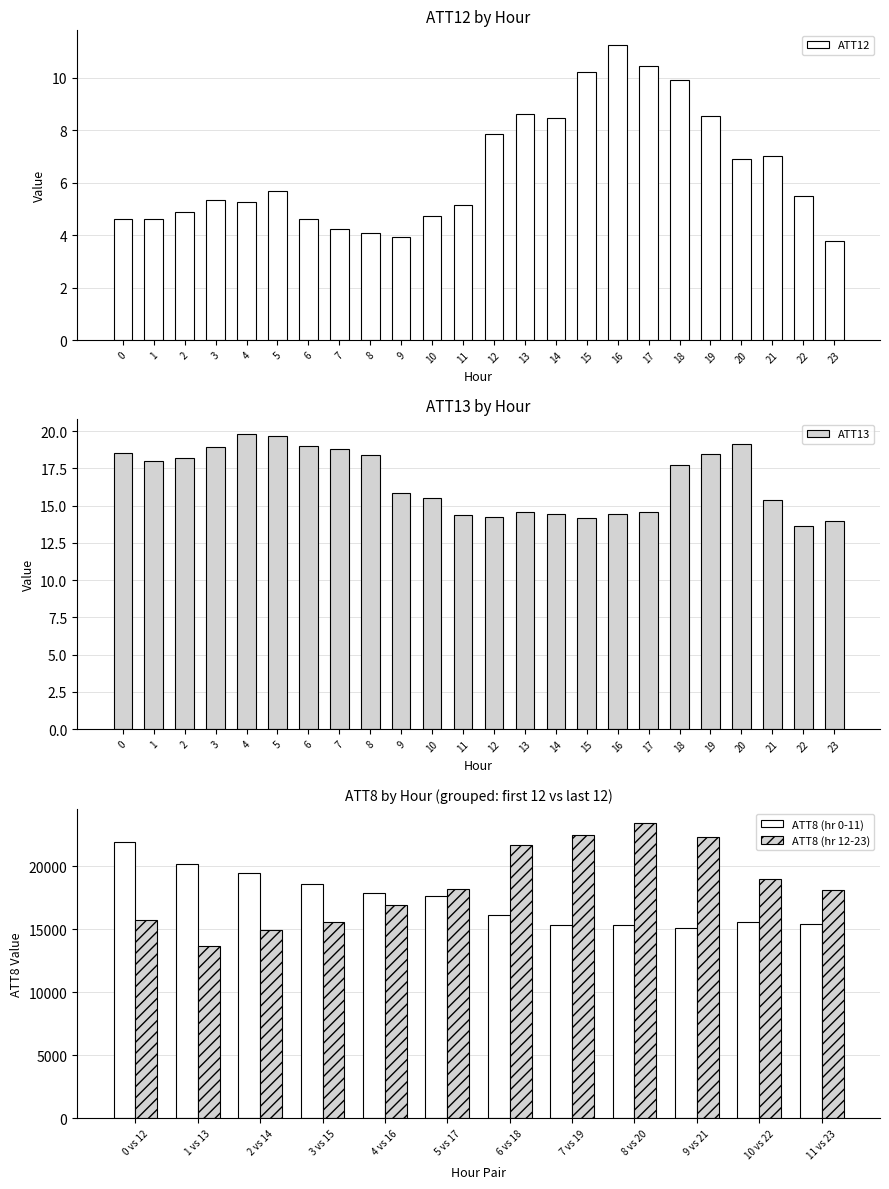

What is the difference between the maximum and minimum values in the ATT12 series?

7.5